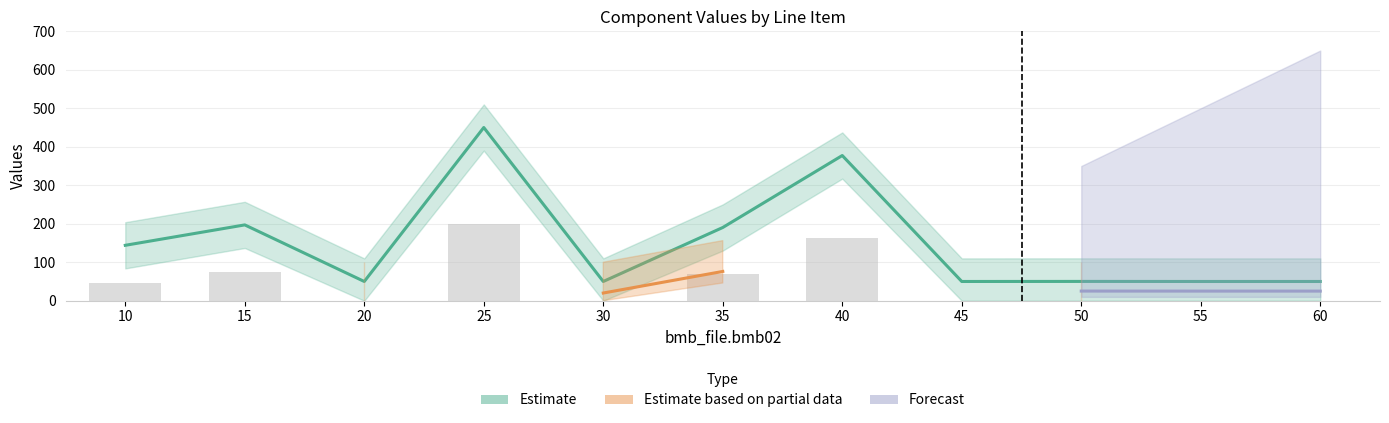

True or false: Estimate has a value of 377.2 at 40.

True